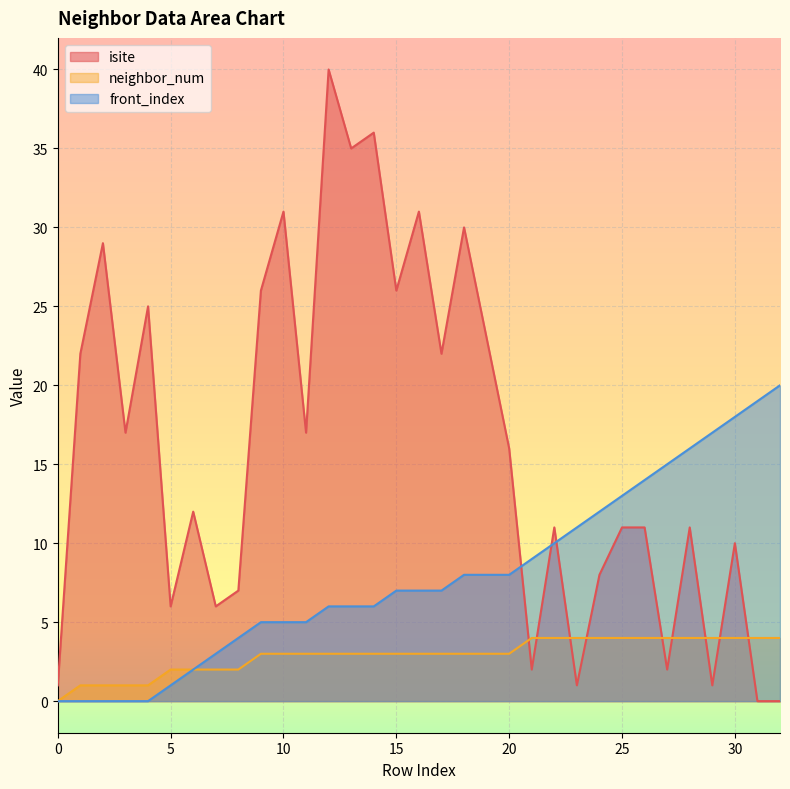

What is the sum of the neighbor_num values at 4 and 5?

3